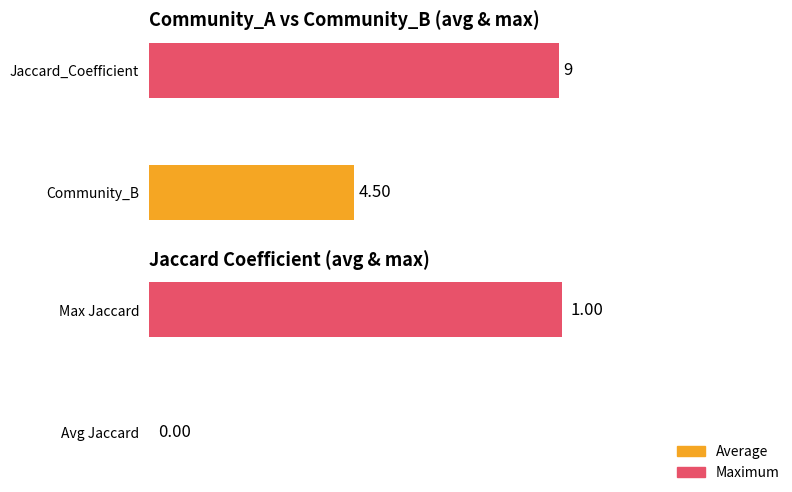

Is the value of Community_B at 1 greater than the value of Jaccard_Coefficient at 6?

Yes